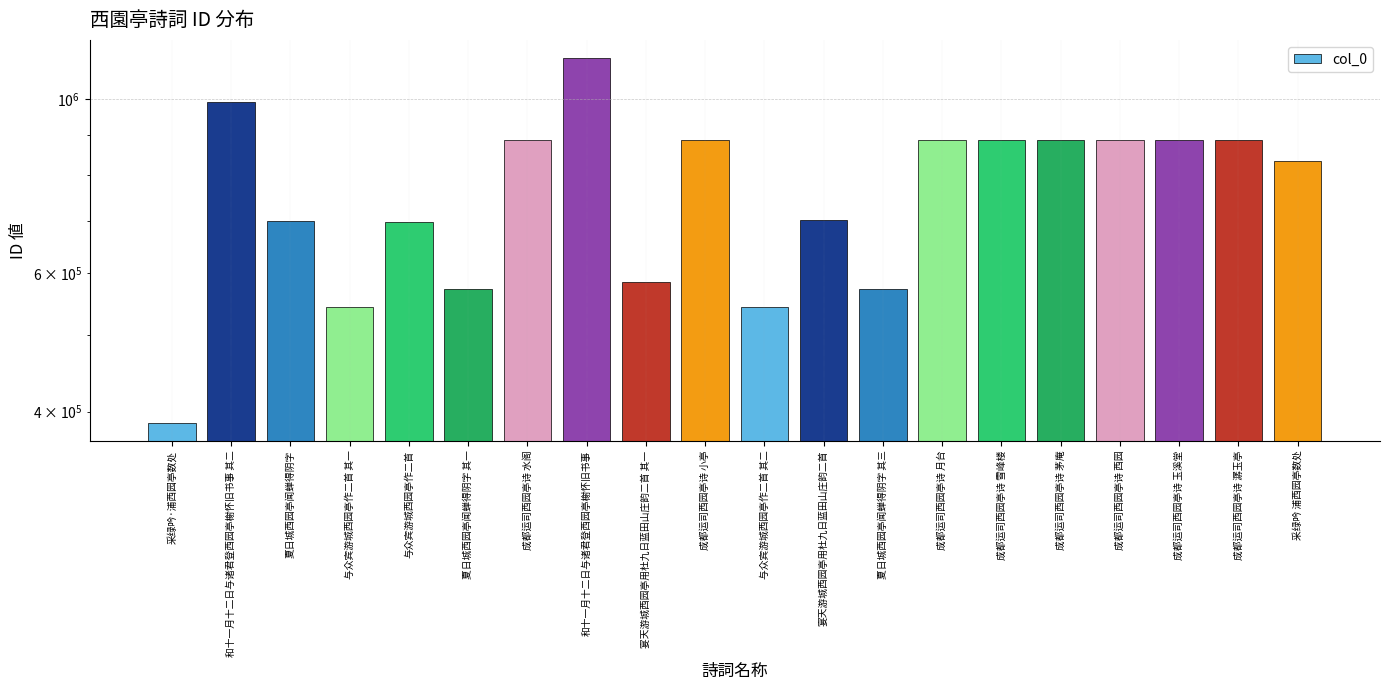

Where is the data nearest to the value 756896?

宴天游城西园亭用杜九日蓝田山庄韵二首